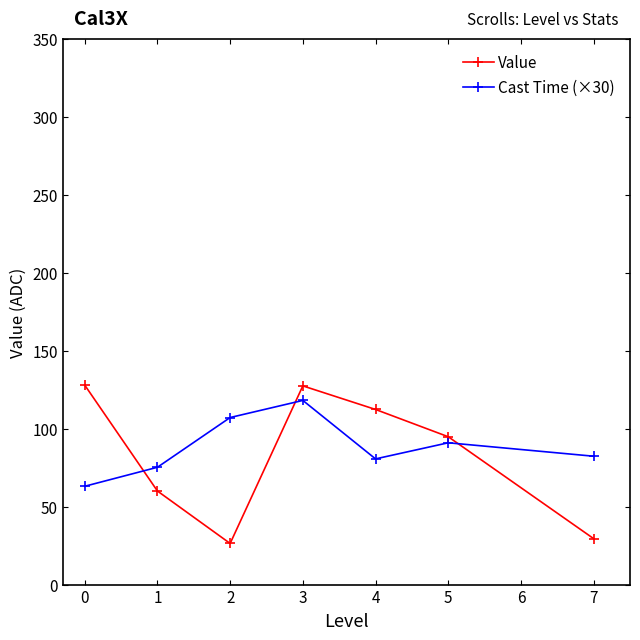

What is the maximum value shown in the chart?

128.0